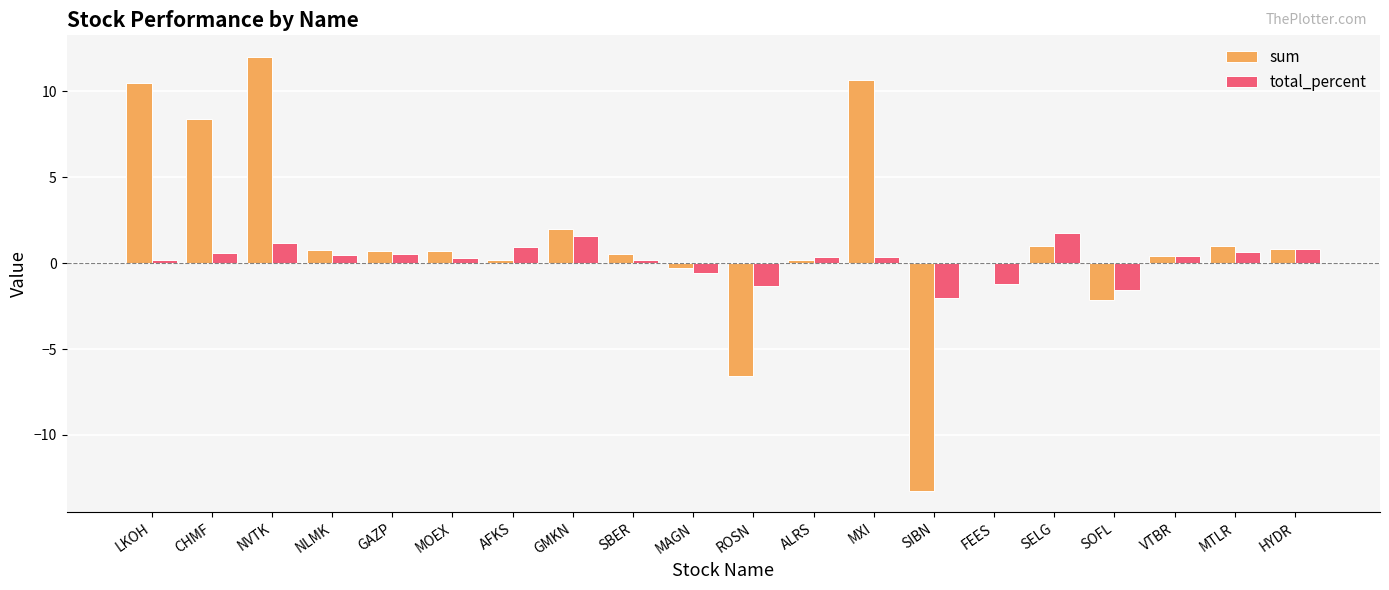

Read the total_percent value at ALRS.

0.4